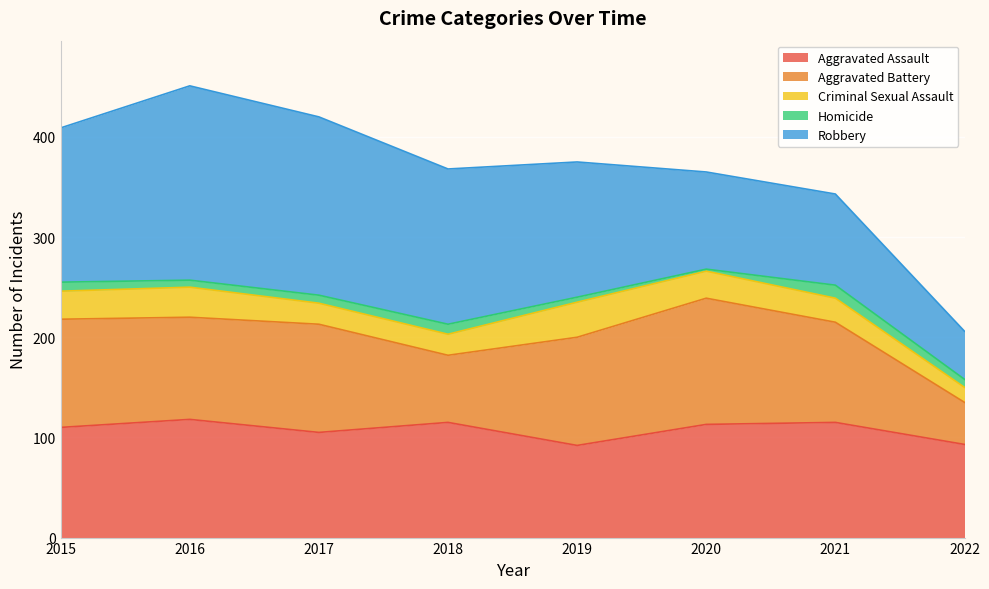

What is the highest value of the Aggravated Assault series?

118